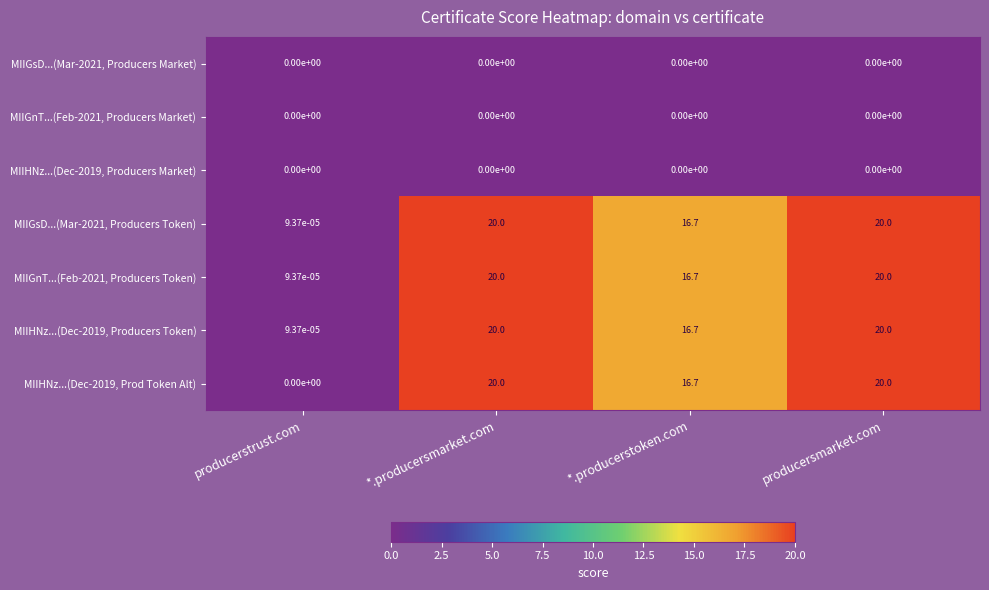

Is it true that MIIHNz...(Dec-2019, Producers Market) equals 0.0 at producerstrust.com?

True